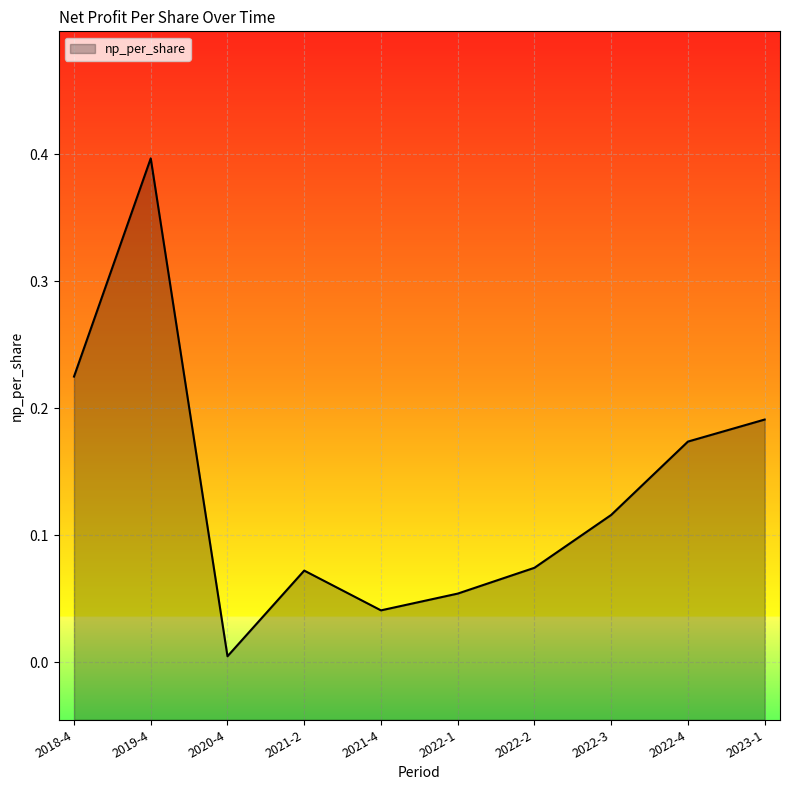

What is the label of the 4th point from the left?

2021-2